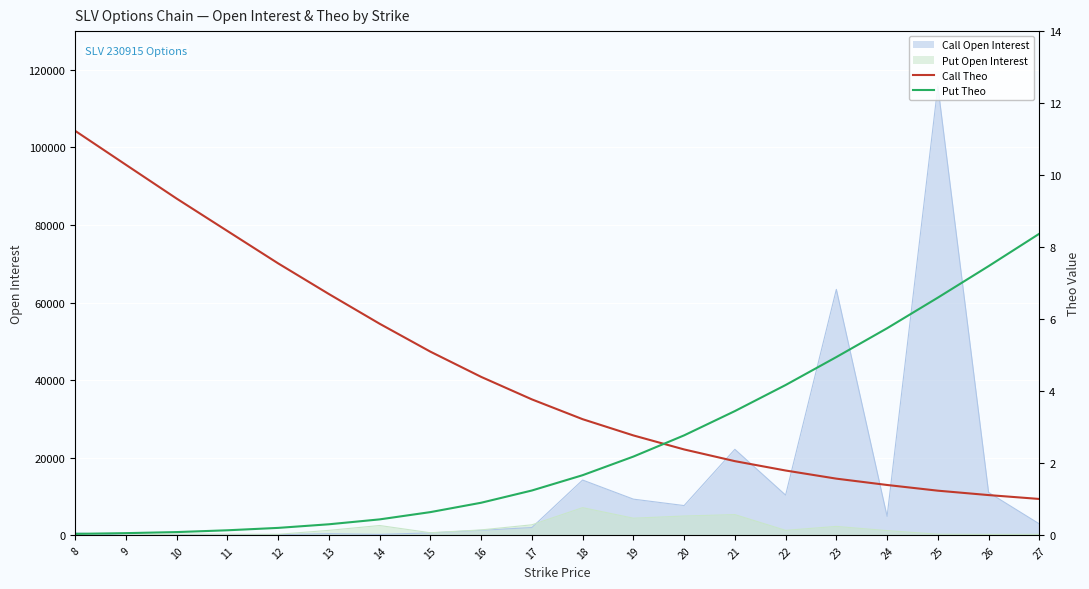

What is the value of the Call Theo point at the 15th from the left?

1.8